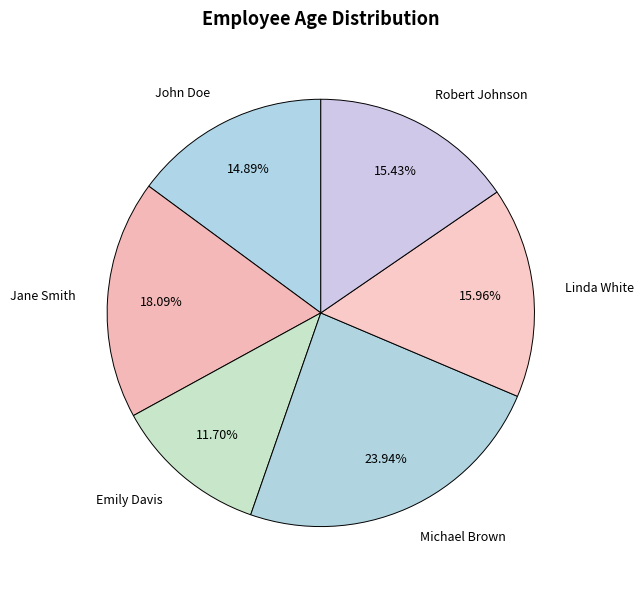

Is there a majority slice in this chart?

No